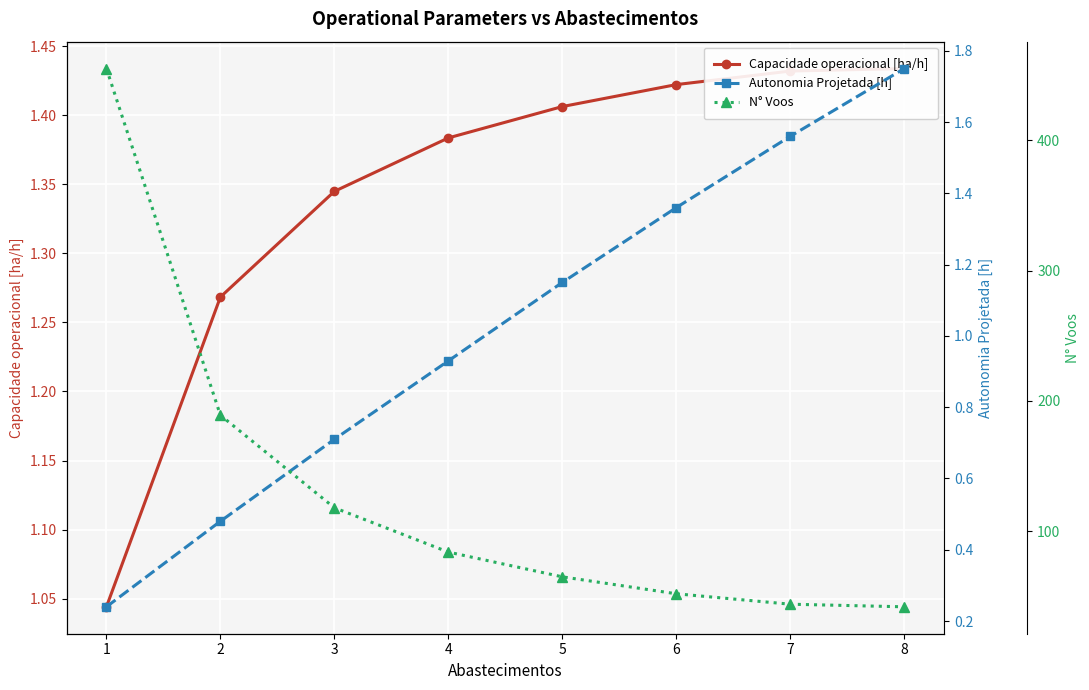

How many distinct data groups are displayed?

3